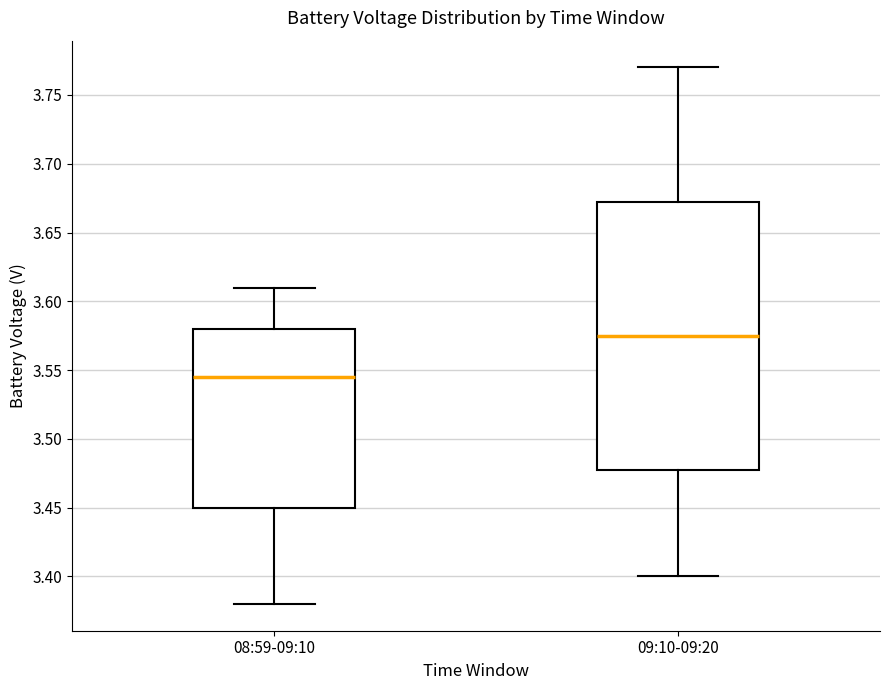

Where does the median line of the box for 08:59-09:10 sit on the y-axis? The values are not printed on the chart, so give them approximately, as read against the axis.

3.545